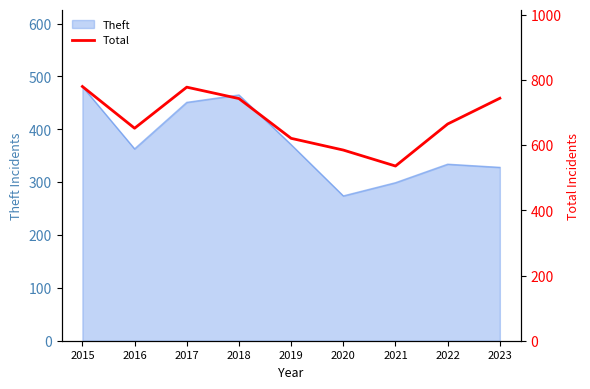

List the labels in order of value, largest first.

2015, 2017, 2023, 2018, 2022, 2016, 2019, 2020, 2021